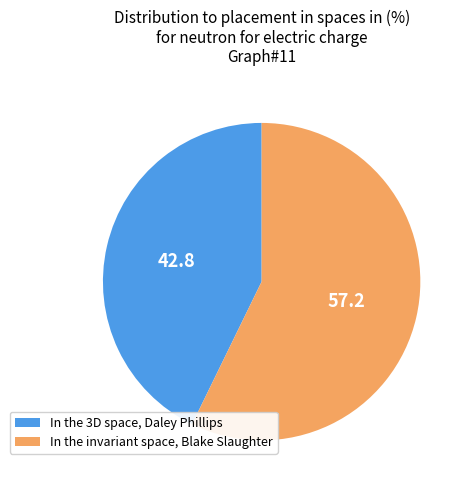

Does any single category account for the majority?

Yes